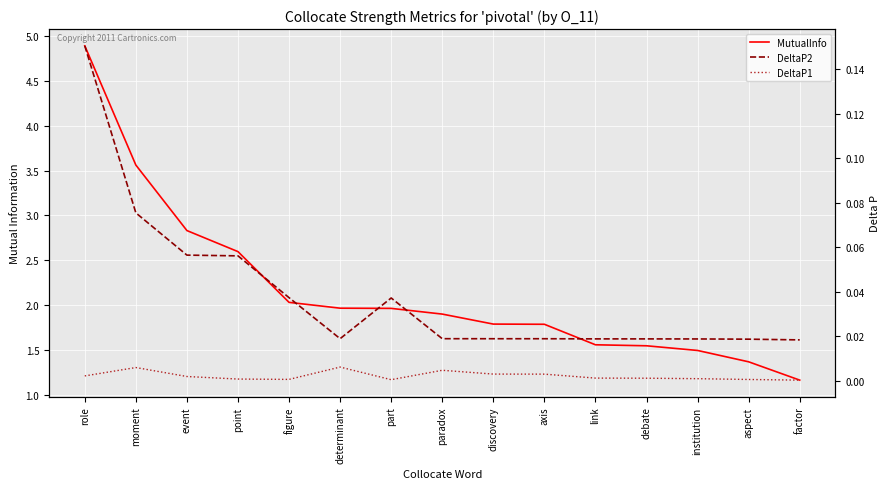

Where is DeltaP1 nearest to the value 0?

factor